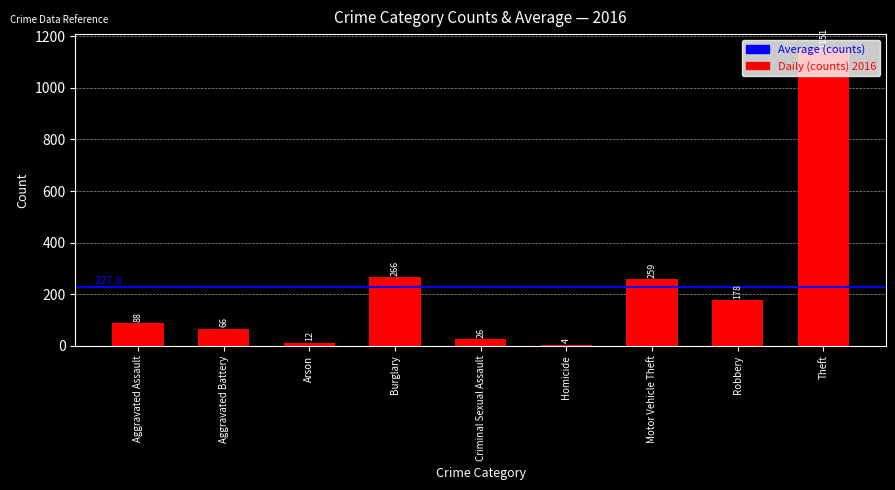

What is the sum of the values at Motor Vehicle Theft and Aggravated Assault?

347